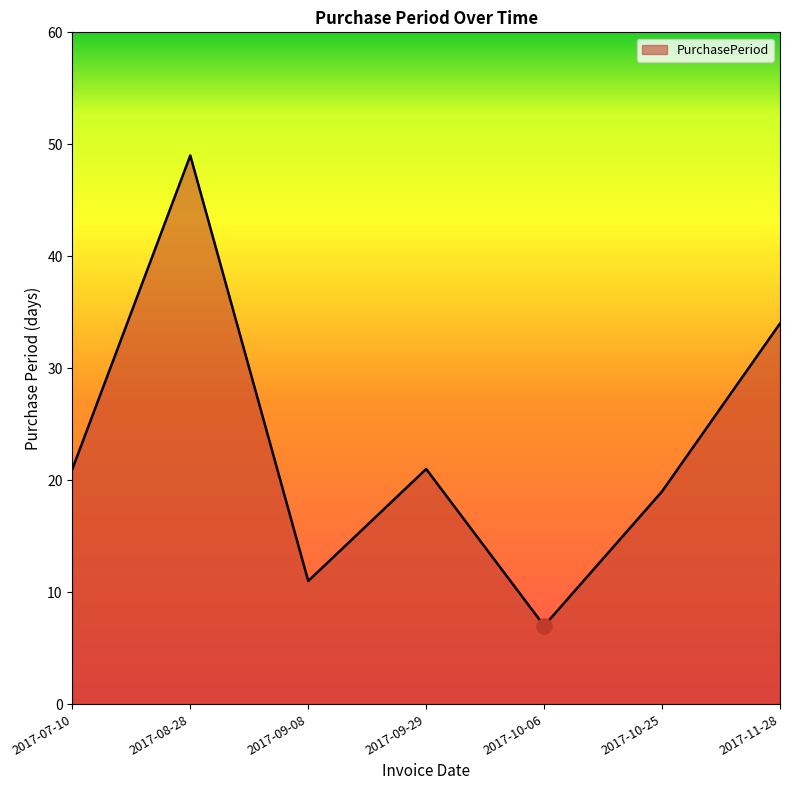

Which has a higher value, 2017-08-28 or 2017-07-10?

2017-08-28